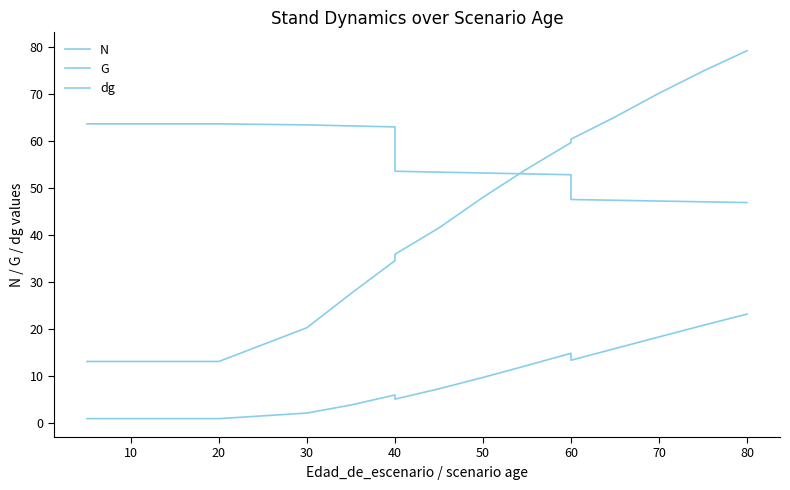

Reading left to right, what are all the values shown in this chart?

N: 63.7	63.7	63.7	63.7	63.7	63.7	63.4	63.2	63.0	53.6	53.4	53.2	53.0	52.8	47.5	47.4	47.2	47.0	46.9
G: 0.8	0.8	0.8	0.8	0.8	0.8	2.0	3.8	5.9	5.0	7.2	9.6	12.2	14.8	13.3	15.8	18.3	20.7	23.1
dg: 13.0	13.0	13.0	13.0	13.0	13.0	20.2	27.5	34.5	35.9	41.5	48.0	54.1	59.7	60.4	65.1	70.2	74.9	79.2